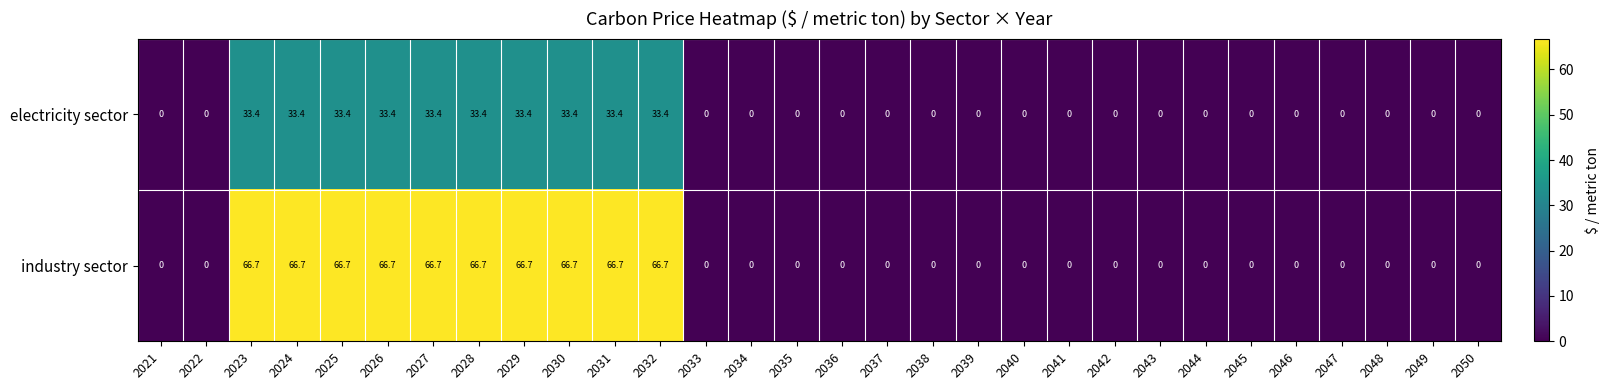

What is the maximum value shown in the chart?

66.7